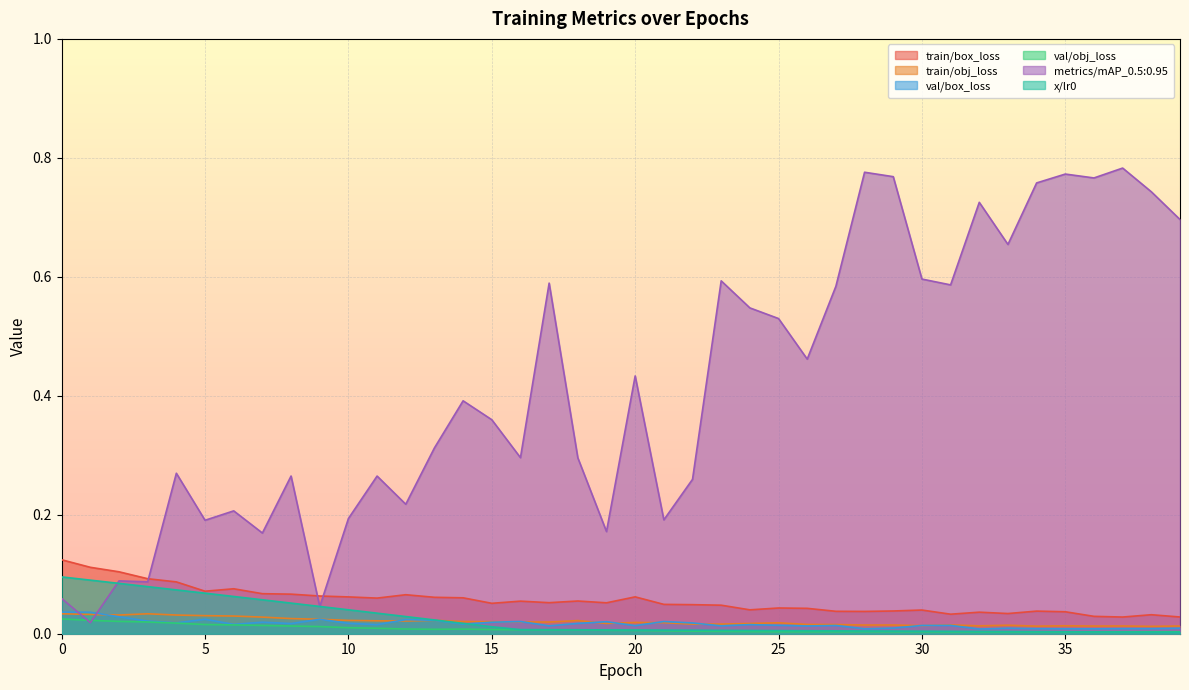

Which series has the largest total across all categories?

metrics/mAP_0.5:0.95